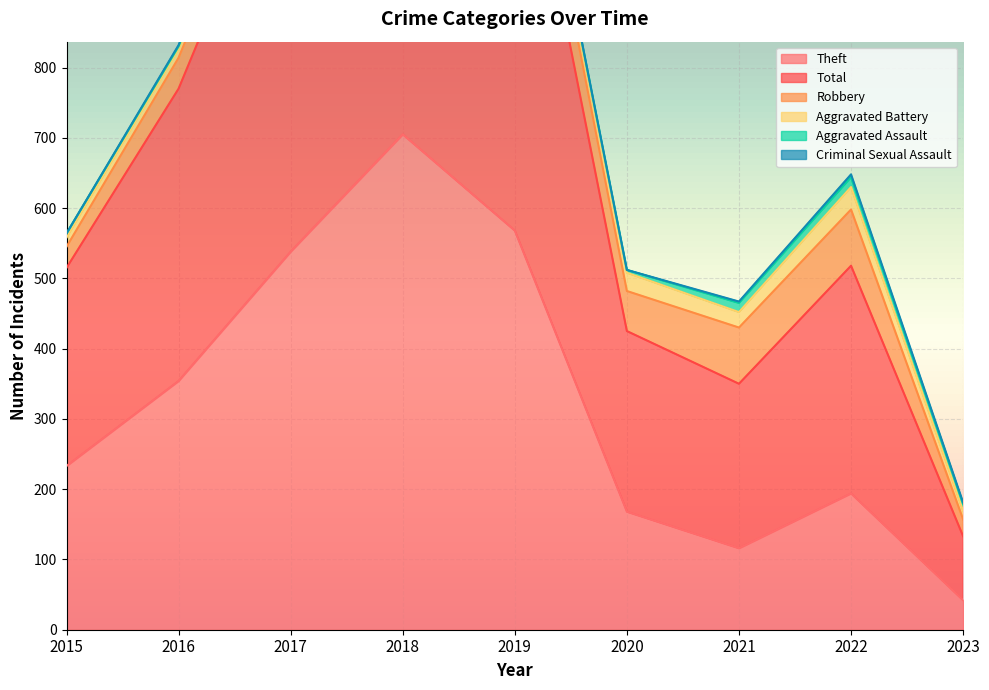

What are all the series names shown in the legend?

Theft, Total, Robbery, Aggravated Battery, Aggravated Assault, Criminal Sexual Assault